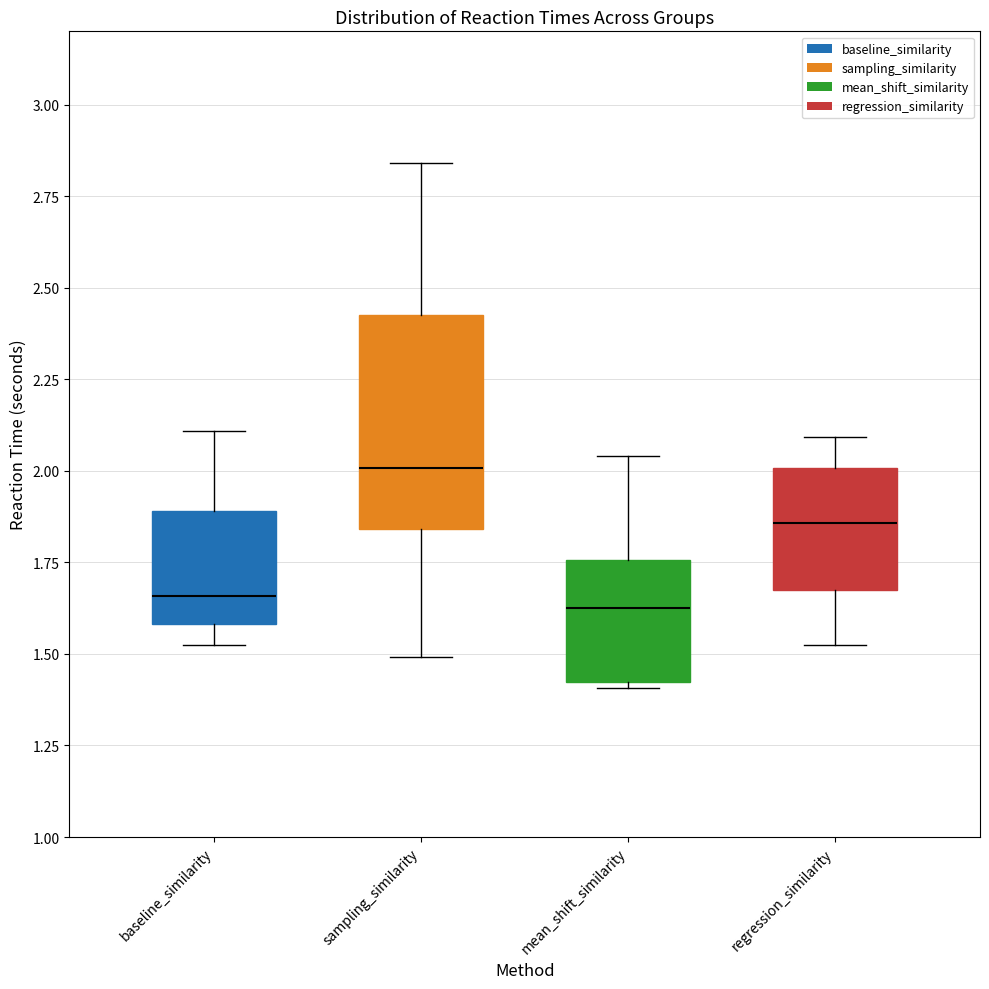

Where is the upper edge of the box for regression_similarity on the y-axis? The values are not printed on the chart, so give them approximately, as read against the axis.

2.00